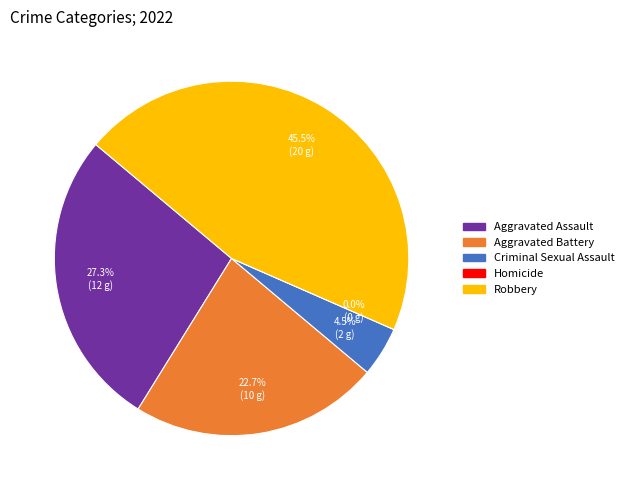

What percentage is the Robbery slice, to the nearest percent?

45%